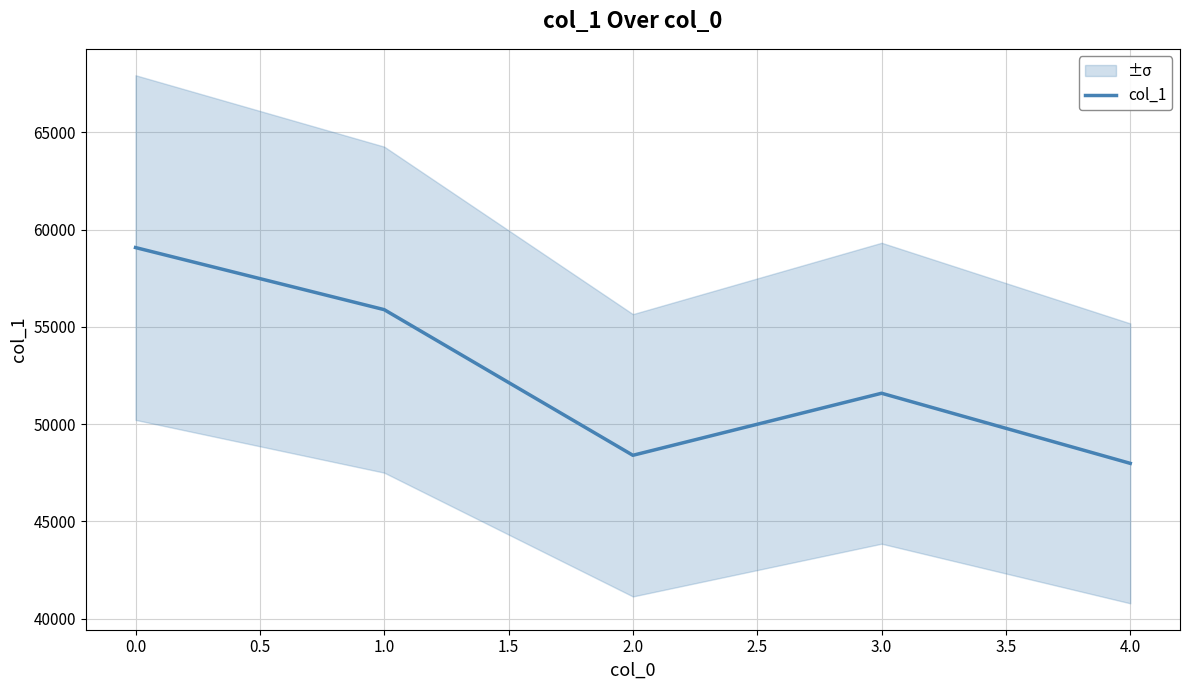

Is it true that col_1 equals 59081 at 0.0?

True